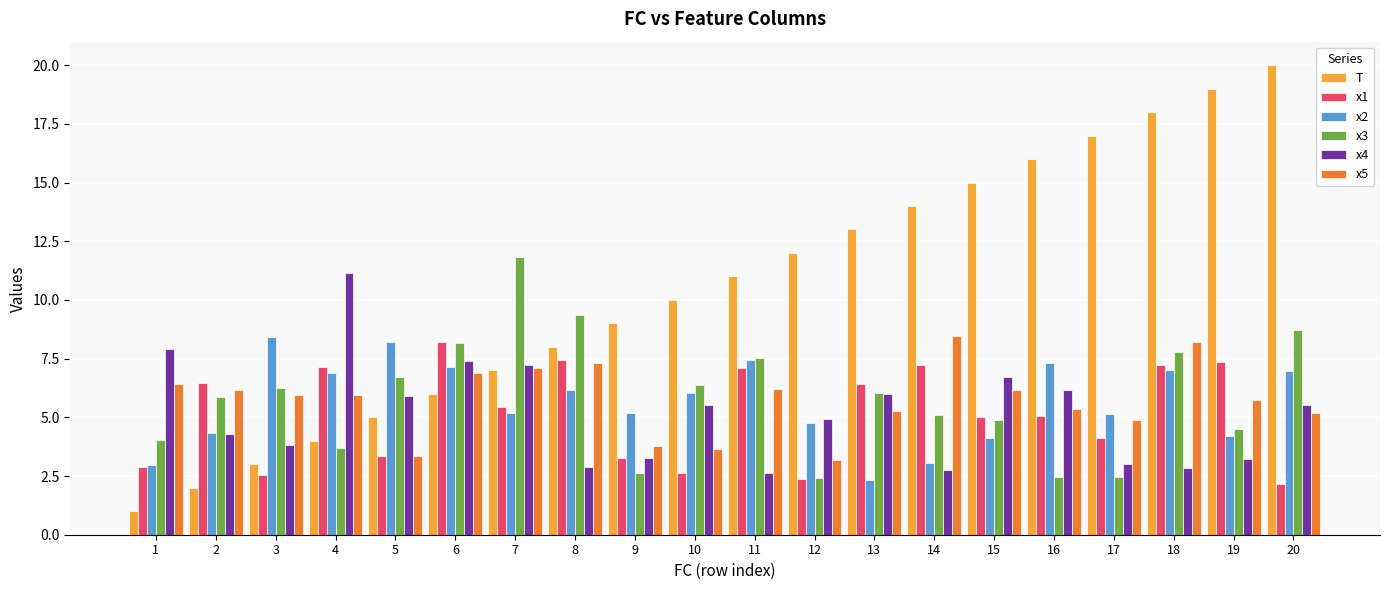

What is the sum of all x3 values?

116.8